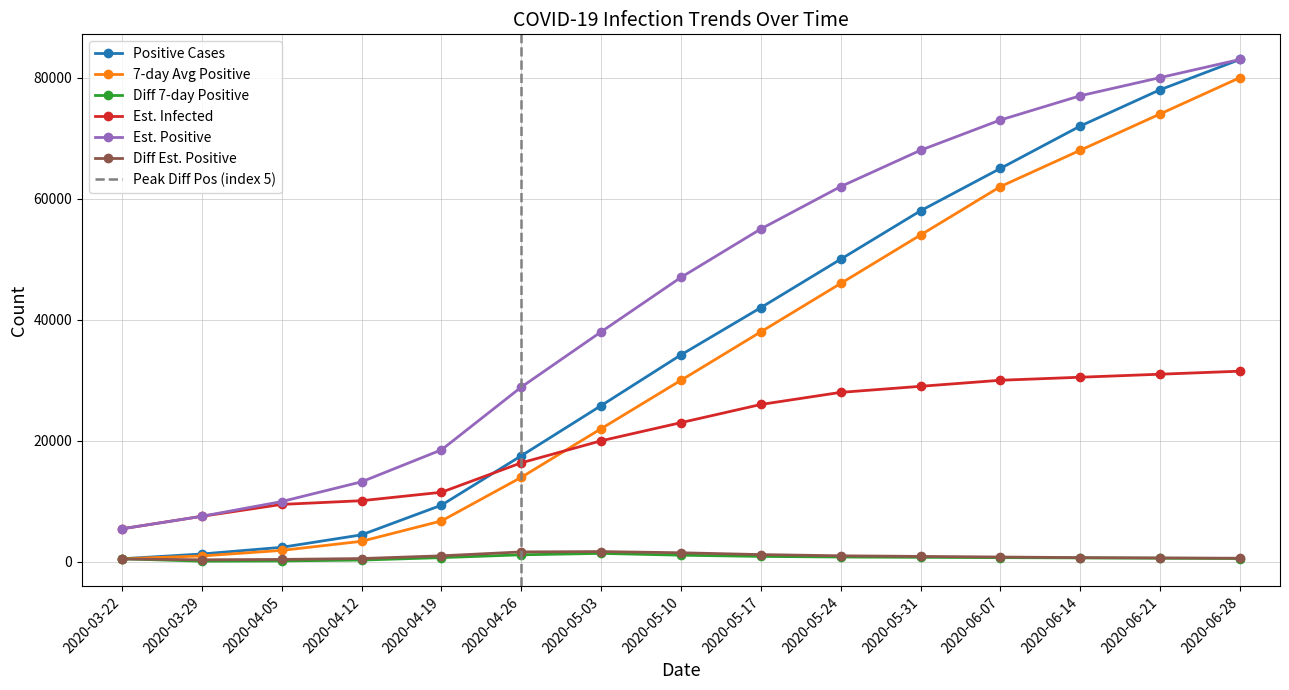

At which label is Epositive closest to 44227?

2020-05-10